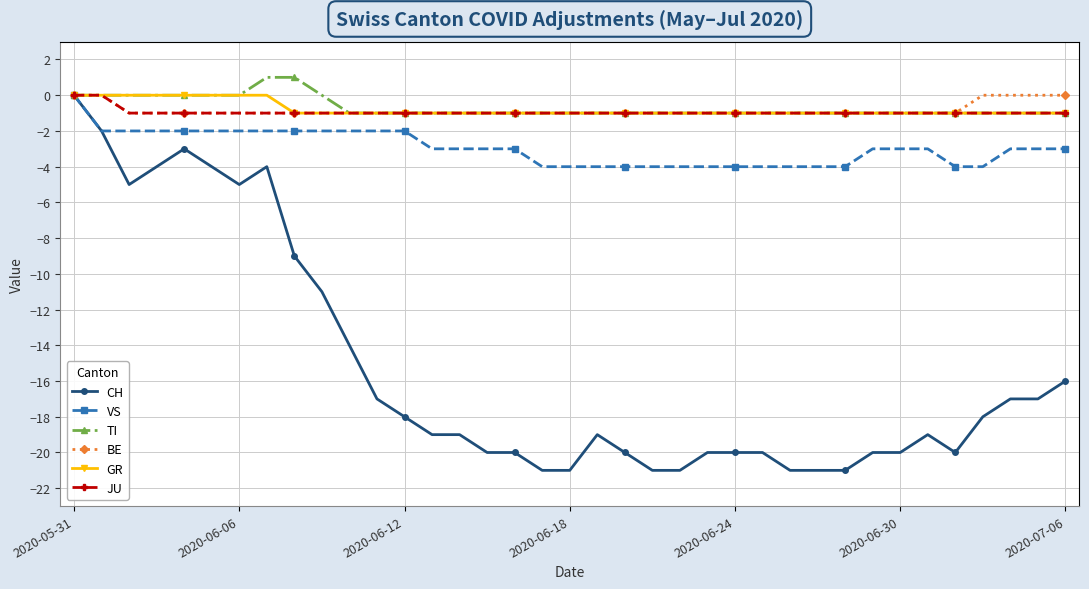

How many categories are shown in the chart?

37